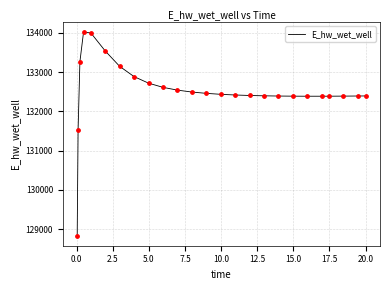

What is the smallest value displayed?

128840.8